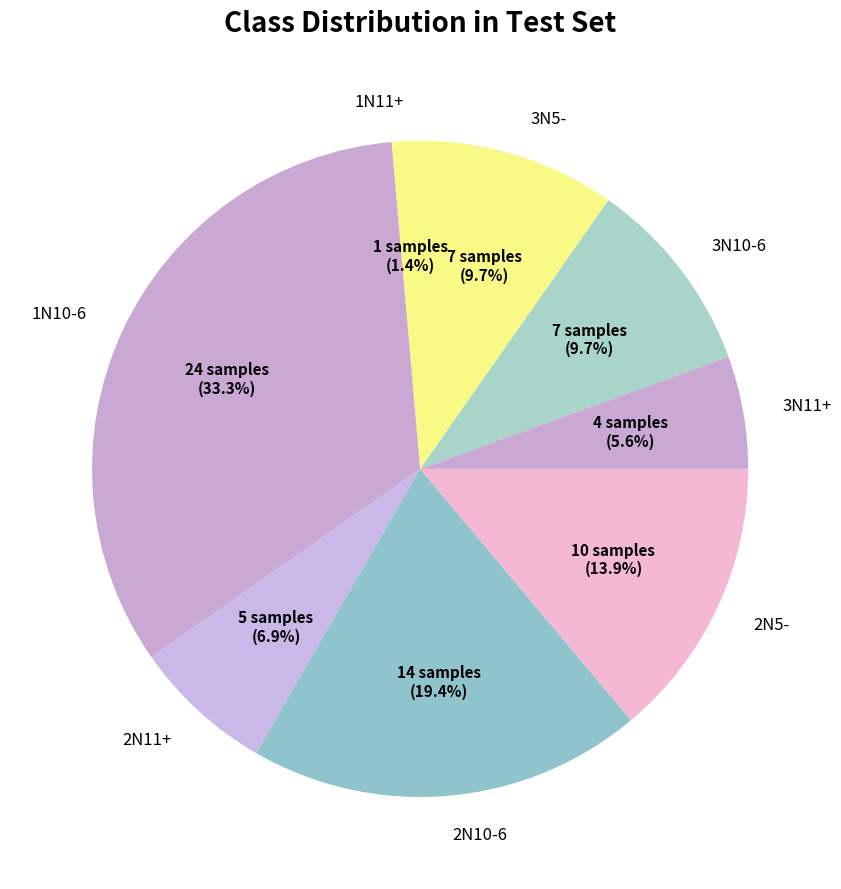

To the nearest percent, what percentage of the pie is 3N10-6?

10%